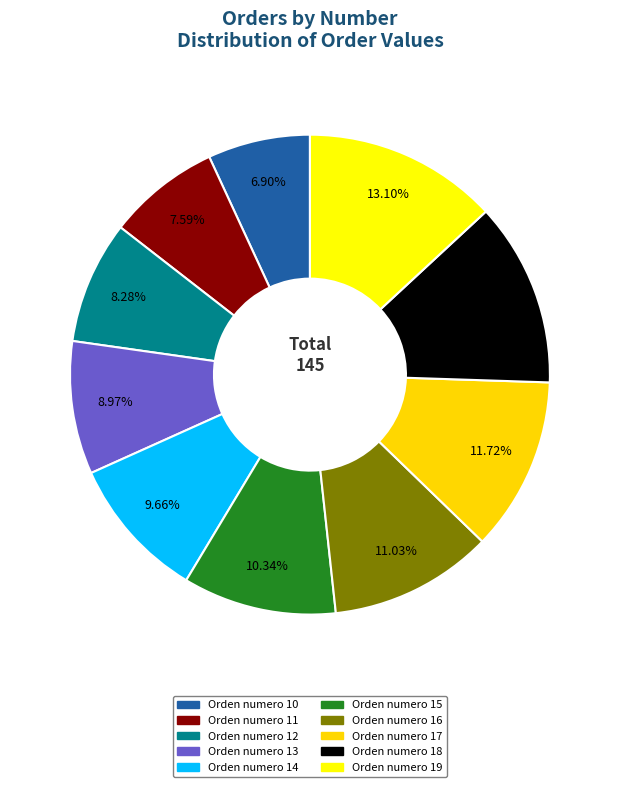

The Orden numero 14 slice represents 10% of the pie. True or false?

True